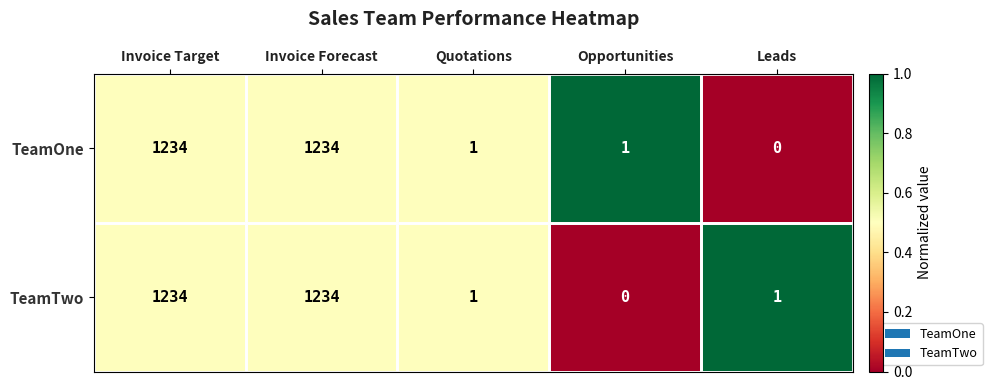

Rank the series at Opportunities from lowest to highest value.

TeamTwo, TeamOne